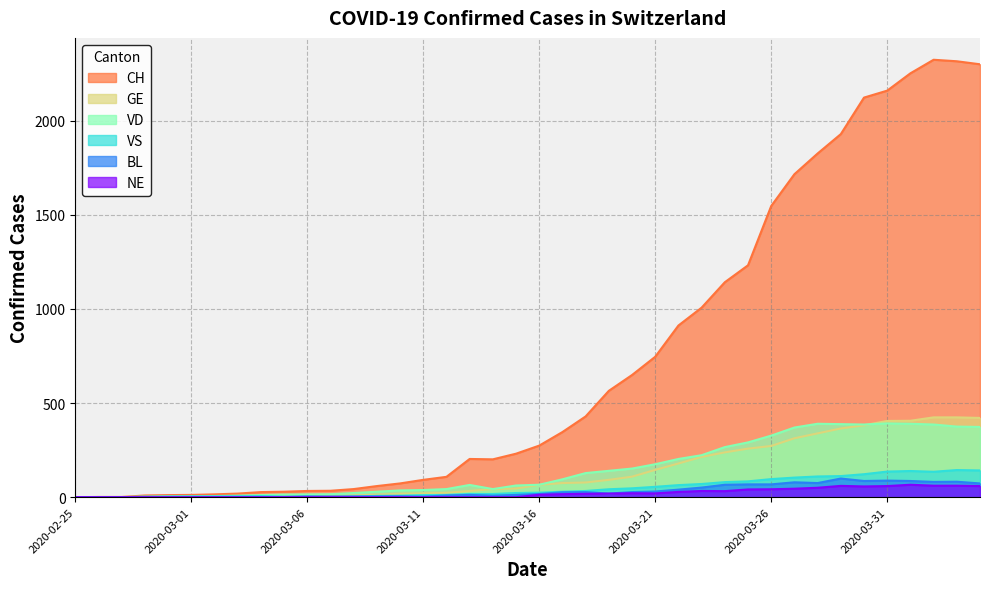

Reading left to right, list all the values displayed in this chart.

CH: 2020-02-25=0	2020-02-26=1	2020-02-27=1	2020-02-28=9	2020-02-29=11	2020-03-01=12	2020-03-02=15	2020-03-03=19	2020-03-04=27	2020-03-05=29	2020-03-06=33	2020-03-07=34	2020-03-08=43	2020-03-09=59	2020-03-10=73	2020-03-11=92	2020-03-12=108	2020-03-13=203	2020-03-14=201	2020-03-15=231	2020-03-16=274	2020-03-17=346	2020-03-18=429	2020-03-19=565	2020-03-20=649	2020-03-21=746	2020-03-22=912	2020-03-23=1007	2020-03-24=1142	2020-03-25=1232	2020-03-26=1547	2020-03-27=1716	2020-03-28=1826	2020-03-29=1929	2020-03-30=2123	2020-03-31=2160	2020-04-01=2252	2020-04-02=2324	2020-04-03=2316	2020-04-04=2300
GE: 2020-02-25=0	2020-02-26=1	2020-02-27=1	2020-02-28=2	2020-02-29=3	2020-03-01=3	2020-03-02=3	2020-03-03=4	2020-03-04=4	2020-03-05=5	2020-03-06=7	2020-03-07=7	2020-03-08=9	2020-03-09=13	2020-03-10=18	2020-03-11=20	2020-03-12=23	2020-03-13=33	2020-03-14=43	2020-03-15=46	2020-03-16=66	2020-03-17=75	2020-03-18=78	2020-03-19=92	2020-03-20=109	2020-03-21=145	2020-03-22=179	2020-03-23=214	2020-03-24=238	2020-03-25=258	2020-03-26=272	2020-03-27=313	2020-03-28=339	2020-03-29=365	2020-03-30=382	2020-03-31=405	2020-04-01=406	2020-04-02=424	2020-04-03=424	2020-04-04=421
VD: 2020-02-25=0	2020-02-26=0	2020-02-27=0	2020-02-28=0	2020-02-29=4	2020-03-01=4	2020-03-02=6	2020-03-03=8	2020-03-04=11	2020-03-05=14	2020-03-06=15	2020-03-07=16	2020-03-08=22	2020-03-09=29	2020-03-10=36	2020-03-11=38	2020-03-12=43	2020-03-13=65	2020-03-14=43	2020-03-15=62	2020-03-16=66	2020-03-17=95	2020-03-18=128	2020-03-19=140	2020-03-20=152	2020-03-21=175	2020-03-22=203	2020-03-23=223	2020-03-24=266	2020-03-25=291	2020-03-26=327	2020-03-27=370	2020-03-28=390	2020-03-29=388	2020-03-30=386	2020-03-31=392	2020-04-01=390	2020-04-02=386	2020-04-03=375	2020-04-04=373
VS: 2020-02-25=0	2020-02-26=0	2020-02-27=0	2020-02-28=3	2020-02-29=3	2020-03-01=4	2020-03-02=4	2020-03-03=5	2020-03-04=6	2020-03-05=3	2020-03-06=3	2020-03-07=0	2020-03-08=3	2020-03-09=7	2020-03-10=8	2020-03-11=11	2020-03-12=12	2020-03-13=17	2020-03-14=17	2020-03-15=22	2020-03-16=24	2020-03-17=29	2020-03-18=33	2020-03-19=42	2020-03-20=47	2020-03-21=55	2020-03-22=64	2020-03-23=70	2020-03-24=80	2020-03-25=84	2020-03-26=96	2020-03-27=104	2020-03-28=110	2020-03-29=112	2020-03-30=122	2020-03-31=136	2020-04-01=139	2020-04-02=135	2020-04-03=144	2020-04-04=142
BL: 2020-02-25=0	2020-02-26=0	2020-02-27=0	2020-02-28=0	2020-02-29=1	2020-03-01=1	2020-03-02=1	2020-03-03=1	2020-03-04=1	2020-03-05=1	2020-03-06=4	2020-03-07=4	2020-03-08=4	2020-03-09=4	2020-03-10=5	2020-03-11=3	2020-03-12=9	2020-03-13=12	2020-03-14=8	2020-03-15=12	2020-03-16=17	2020-03-17=26	2020-03-18=27	2020-03-19=19	2020-03-20=27	2020-03-21=30	2020-03-22=40	2020-03-23=51	2020-03-24=66	2020-03-25=68	2020-03-26=68	2020-03-27=79	2020-03-28=75	2020-03-29=99	2020-03-30=86	2020-03-31=88	2020-04-01=86	2020-04-02=81	2020-04-03=82	2020-04-04=73
NE: 2020-02-25=0	2020-02-26=0	2020-02-27=0	2020-02-28=0	2020-02-29=0	2020-03-01=0	2020-03-02=0	2020-03-03=0	2020-03-04=0	2020-03-05=0	2020-03-06=0	2020-03-07=0	2020-03-08=0	2020-03-09=0	2020-03-10=0	2020-03-11=0	2020-03-12=0	2020-03-13=0	2020-03-14=0	2020-03-15=0	2020-03-16=13	2020-03-17=16	2020-03-18=18	2020-03-19=19	2020-03-20=21	2020-03-21=20	2020-03-22=28	2020-03-23=33	2020-03-24=32	2020-03-25=41	2020-03-26=42	2020-03-27=45	2020-03-28=50	2020-03-29=60	2020-03-30=57	2020-03-31=59	2020-04-01=66	2020-04-02=61	2020-04-03=61	2020-04-04=59